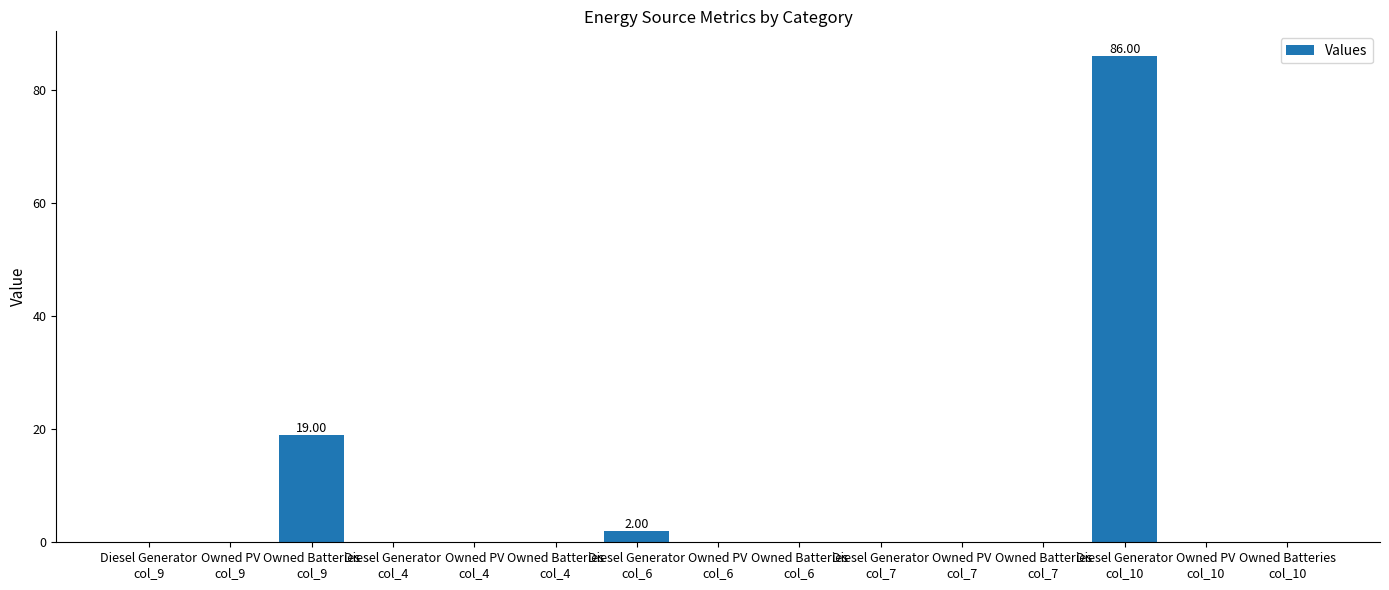

Count the number of data series in this chart.

1